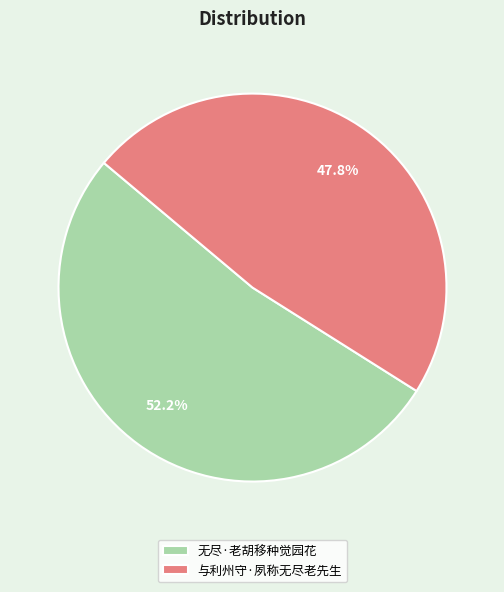

To the nearest percent, what is the difference between the largest and smallest slice percentages?

4%